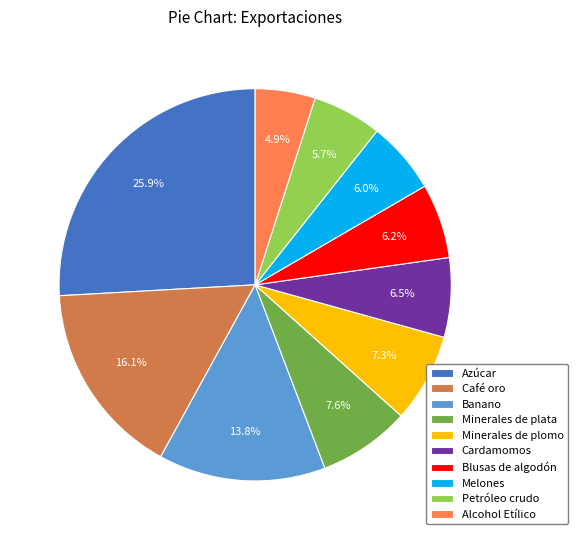

To the nearest percent, what is the average slice percentage?

10%